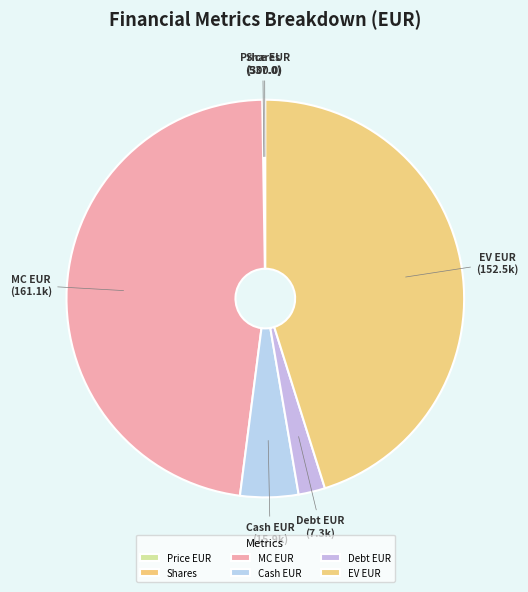

What is the ratio of the value at Debt EUR to the value at Cash EUR?

0.5